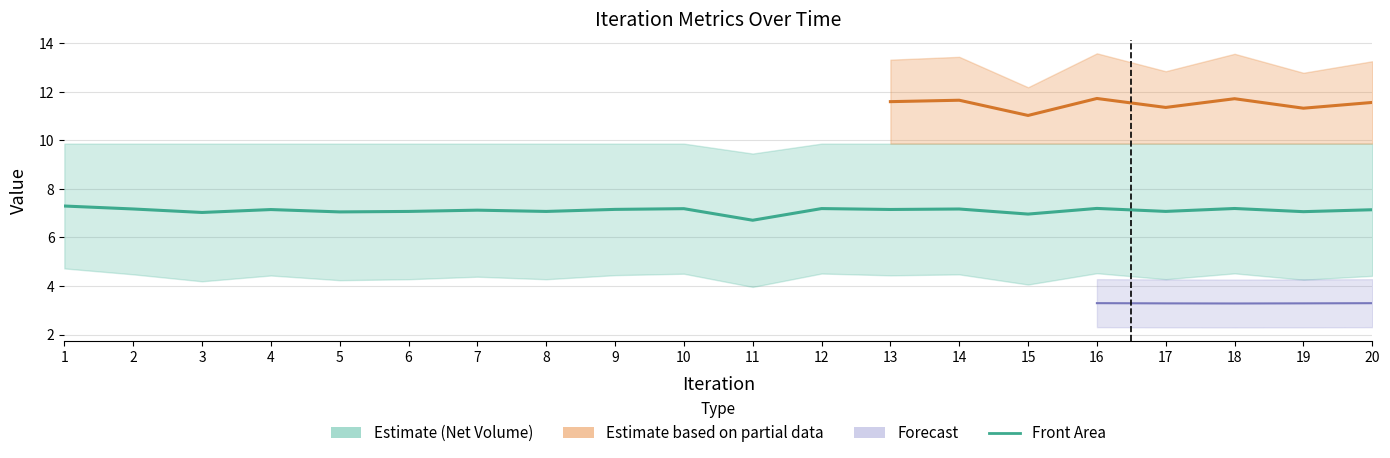

List the labels in order of value, smallest first.

11, 15, 3, 5, 19, 8, 6, 17, 7, 20, 4, 13, 9, 14, 2, 10, 12, 18, 16, 1